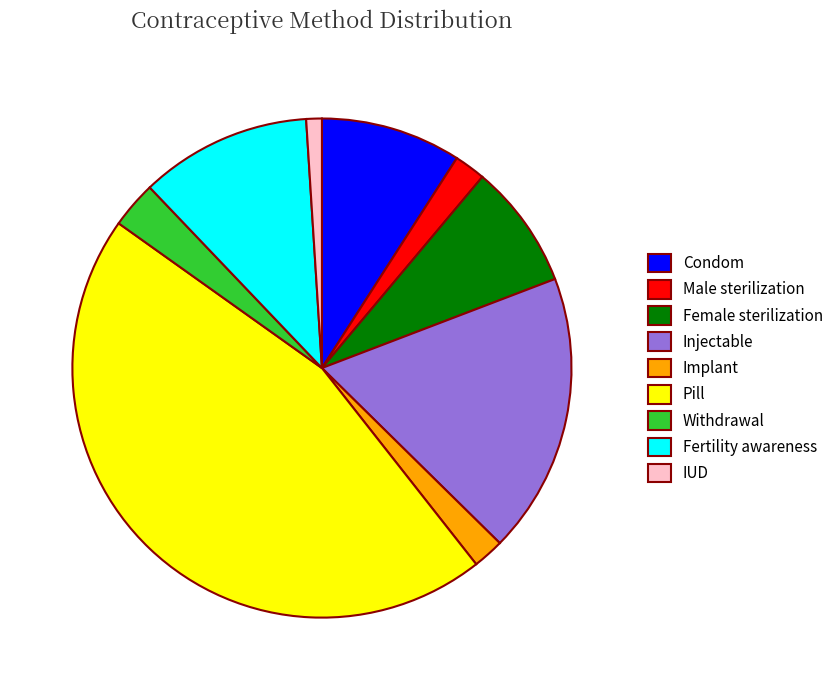

What is the smallest slice in the pie chart?

IUD